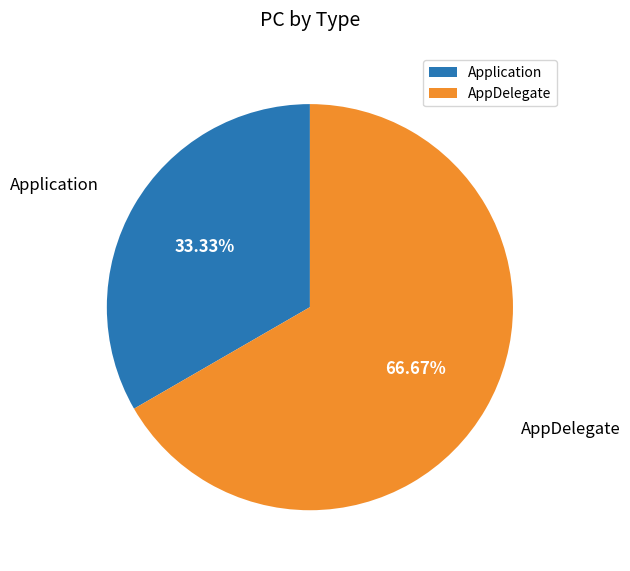

Approximately how many times larger is the value at AppDelegate compared to Application?

2.0